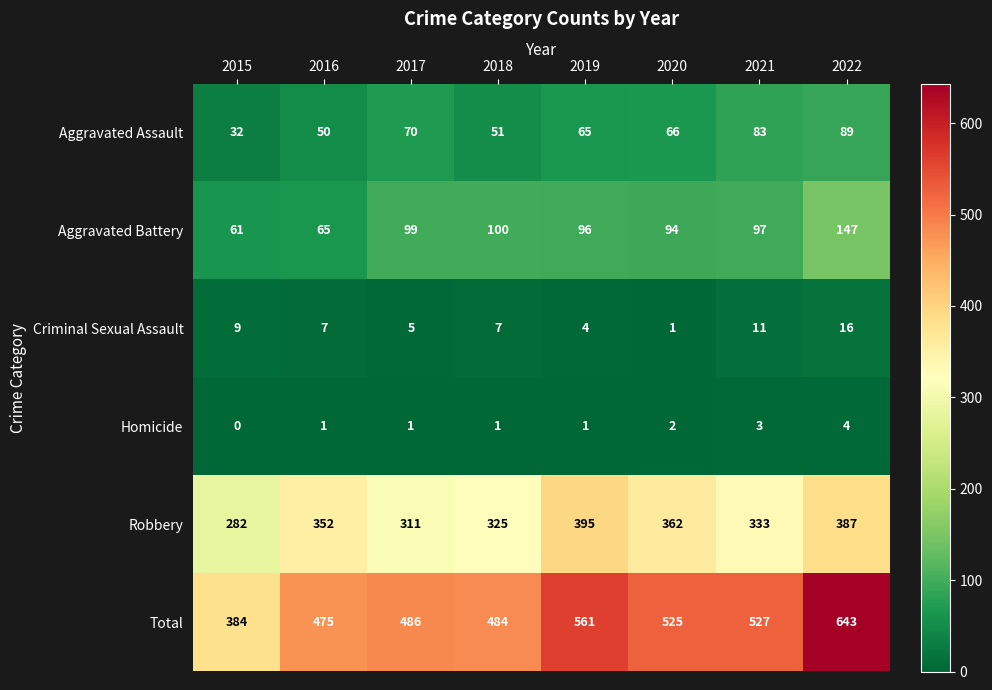

At which category is the sum across all series the highest?

2022